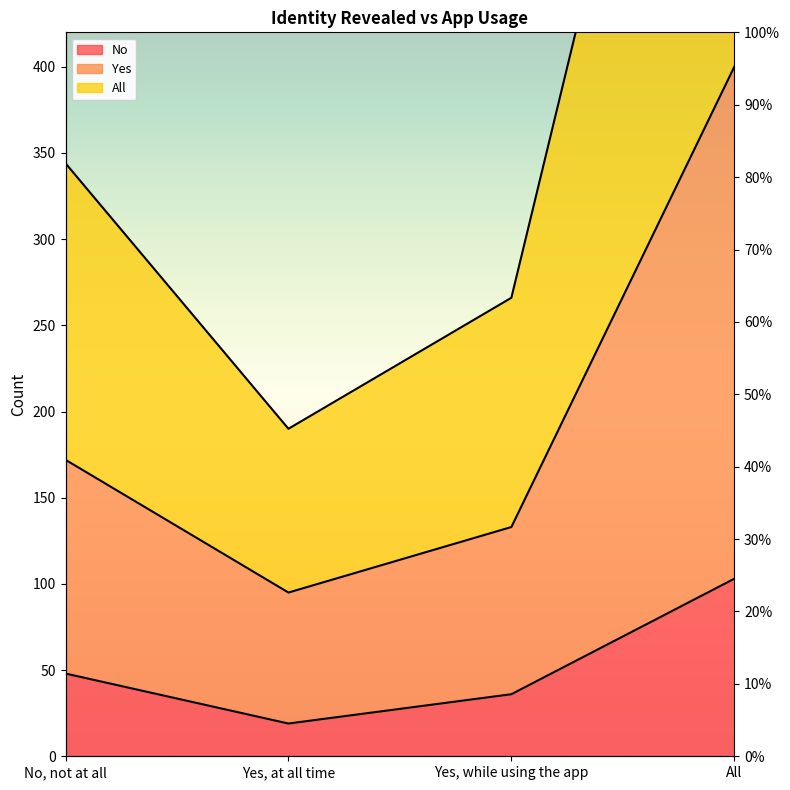

What is the value of the All point at the 3rd from the left?

266